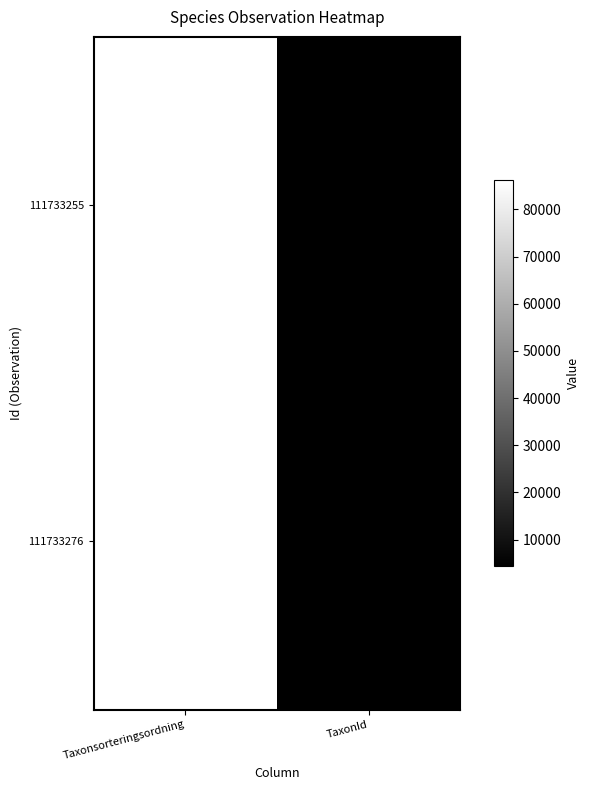

What is the sum of all 111733255 values?

90519